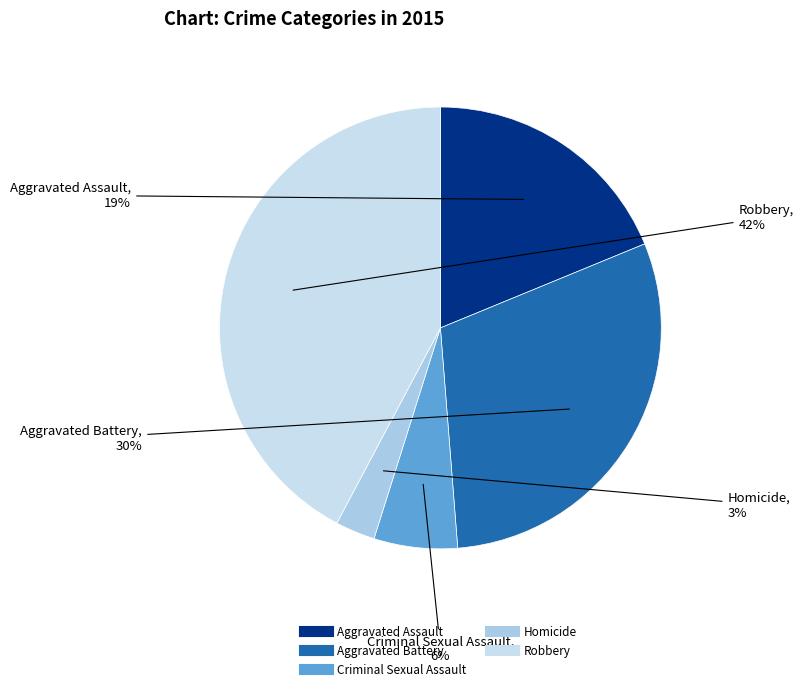

To the nearest percent, what is the difference between the Criminal Sexual Assault and Aggravated Battery slice percentages?

24%